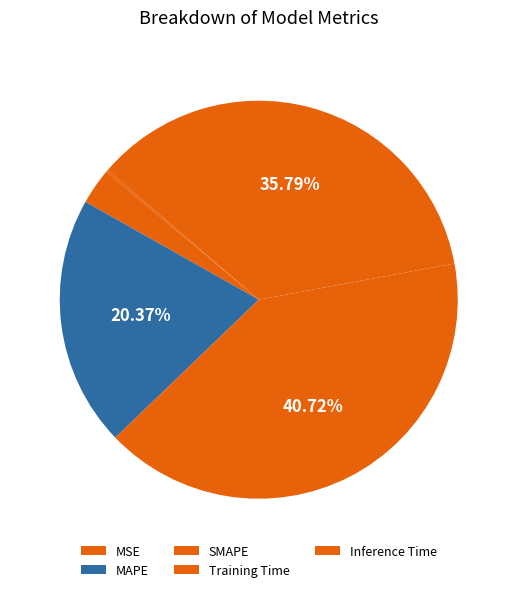

Is it true that Training Time is 36% of the pie?

True